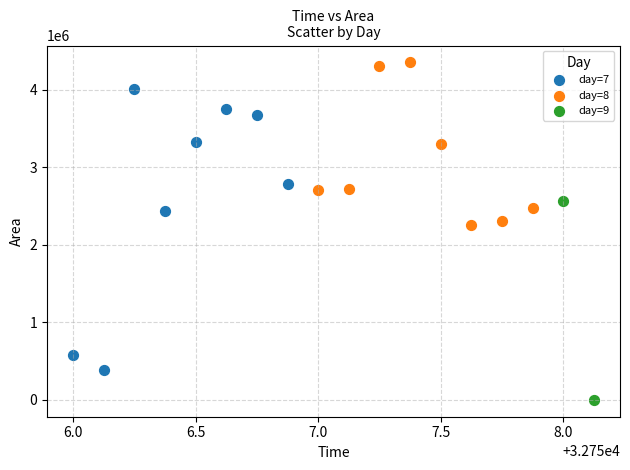

What are all the series names shown in the legend?

day=7, day=8, day=9